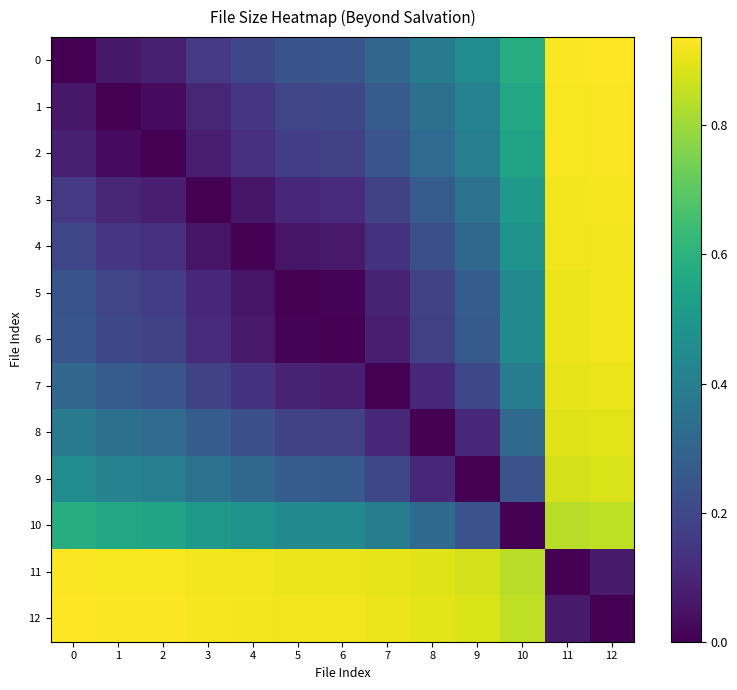

How many distinct data groups are displayed?

13